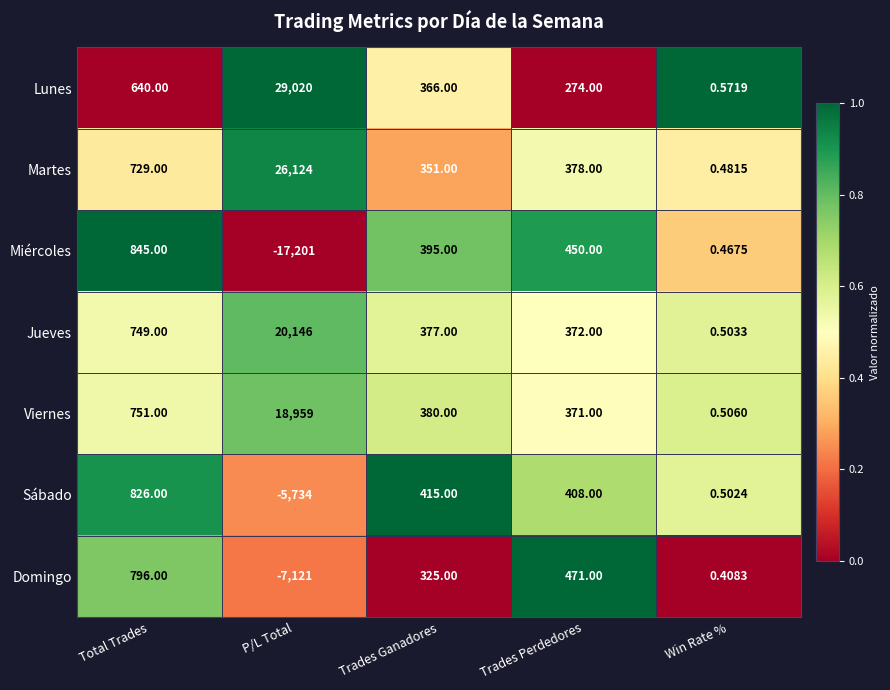

Which series has the largest range (max minus min)?

Lunes